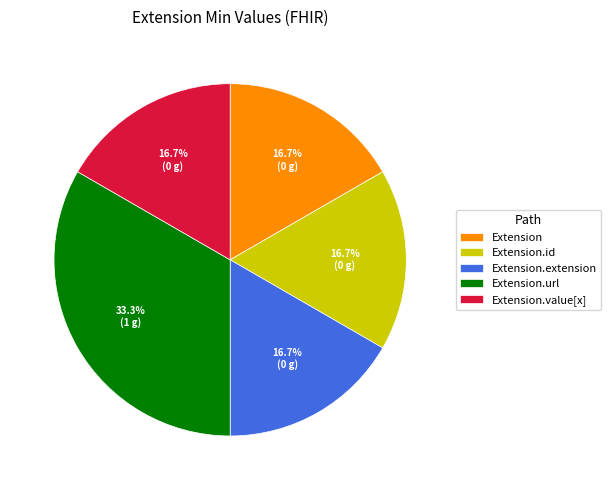

What percentage do Extension.url and Extension together represent?

50.0%